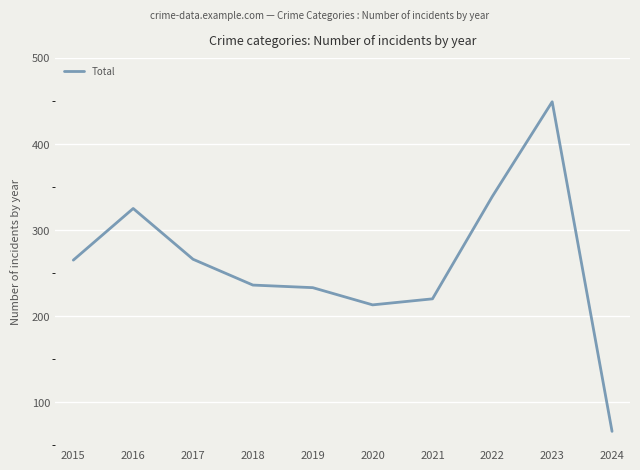

What is the difference between the maximum and minimum values?

383